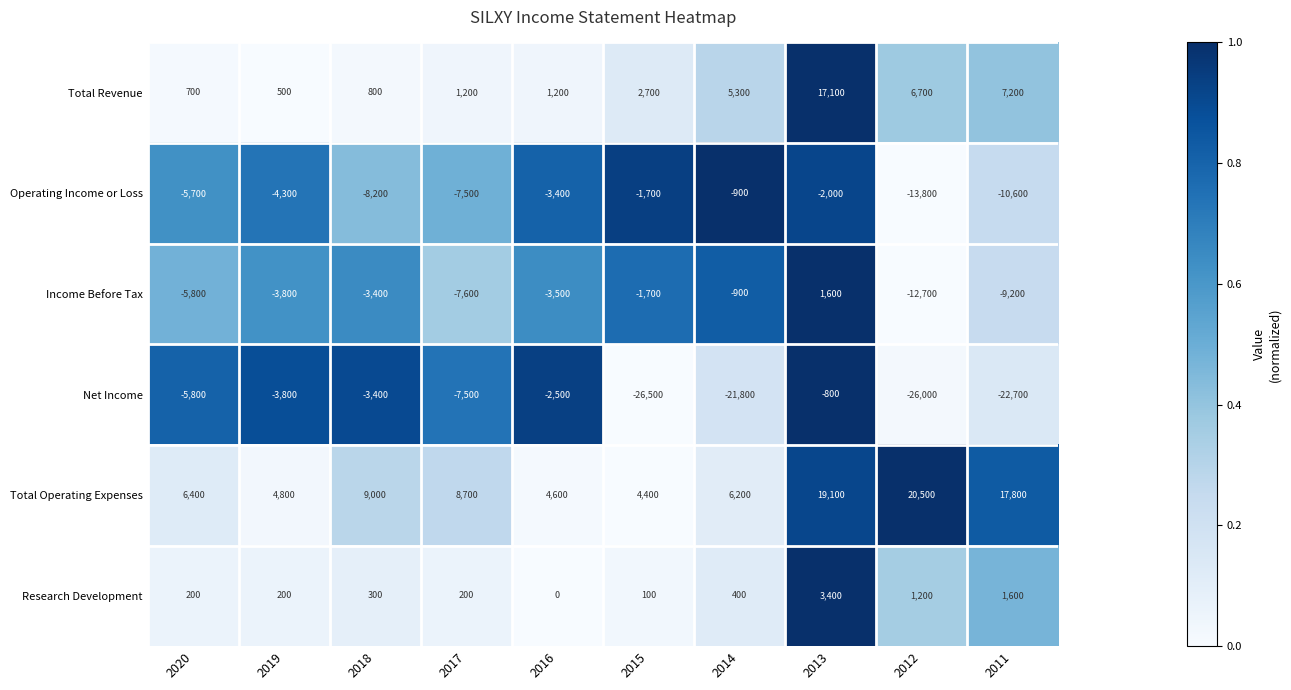

Is it true that Total Revenue equals 1200 at 2016?

True